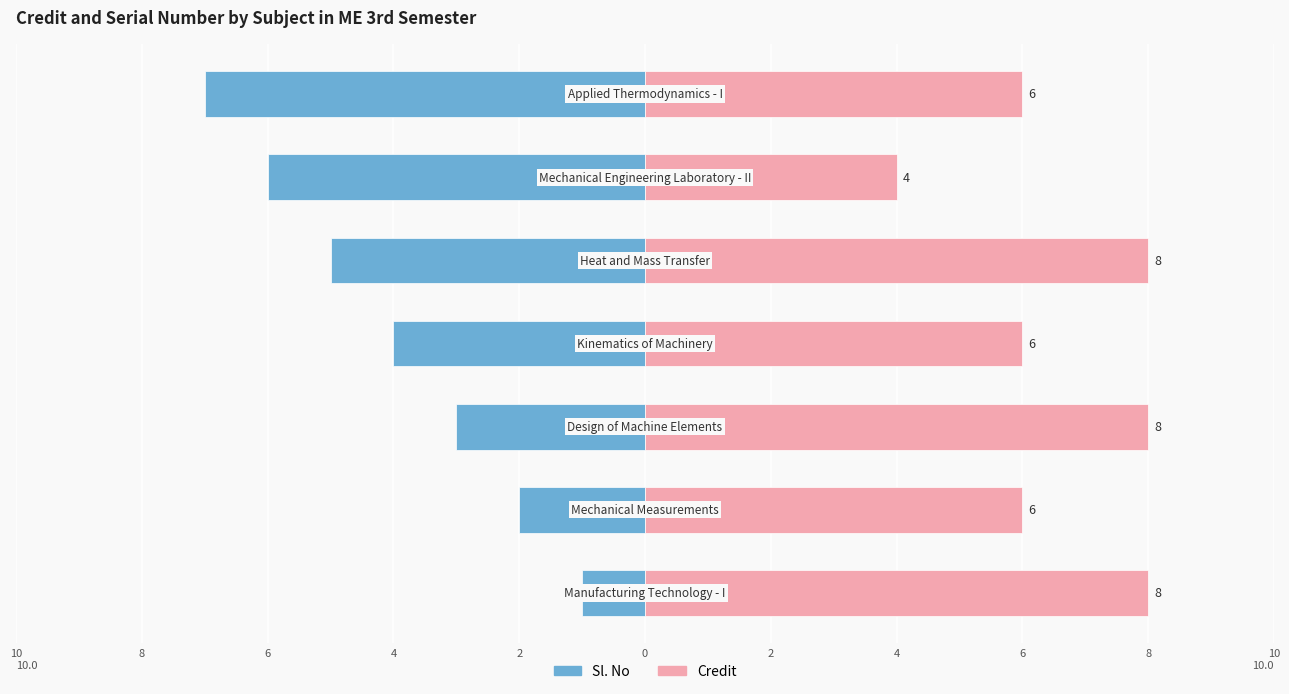

Are the bars horizontal?

Yes